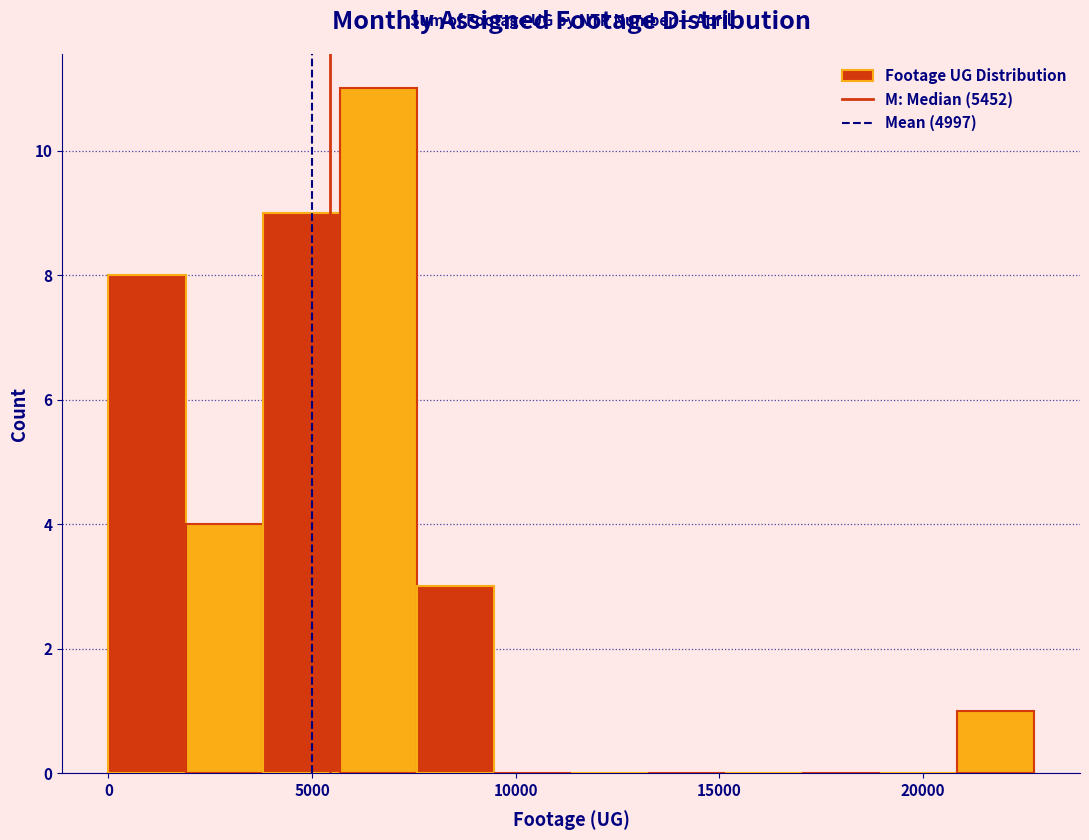

Around what value on the x-axis is the tallest bar? Give the approximate position of its centre, as read against the axis.

6500